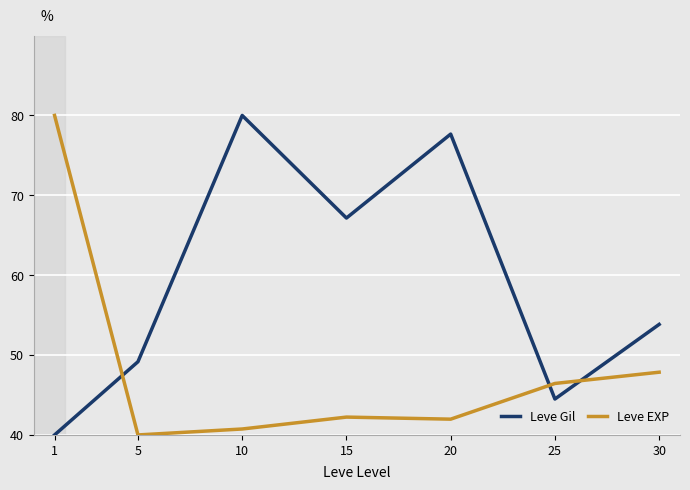

What is the smallest value displayed?

40.0